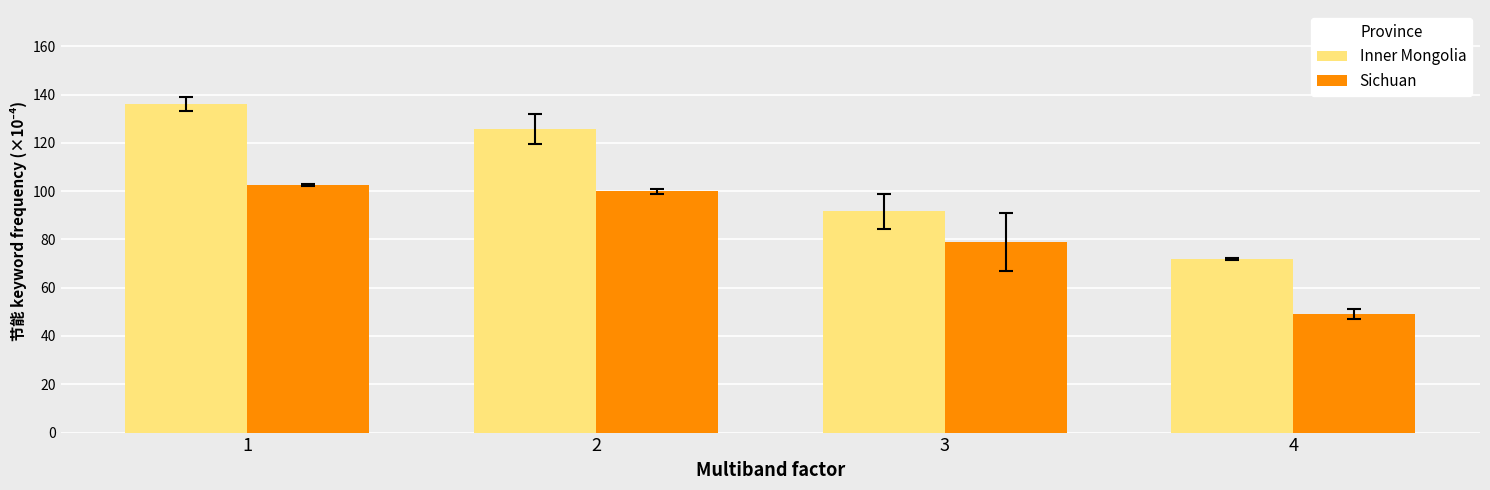

Between 2 and 4, which series saw the biggest shift?

Inner Mongolia